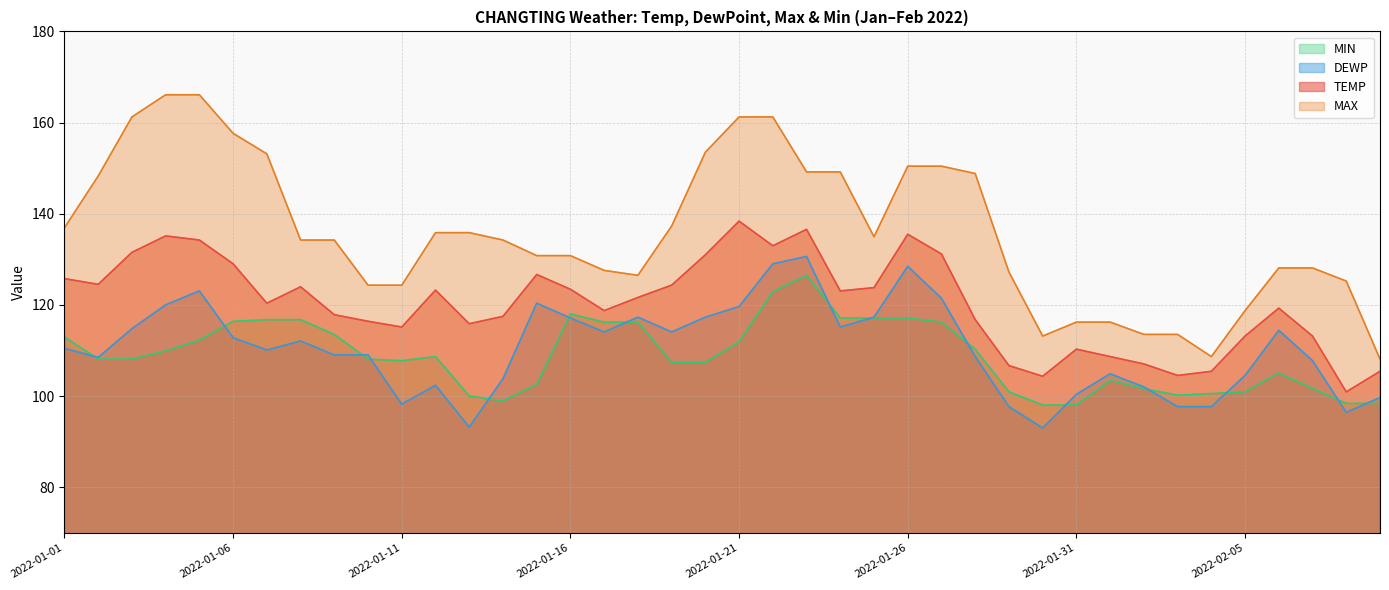

Does the chart display data point markers on the line(s)?

No